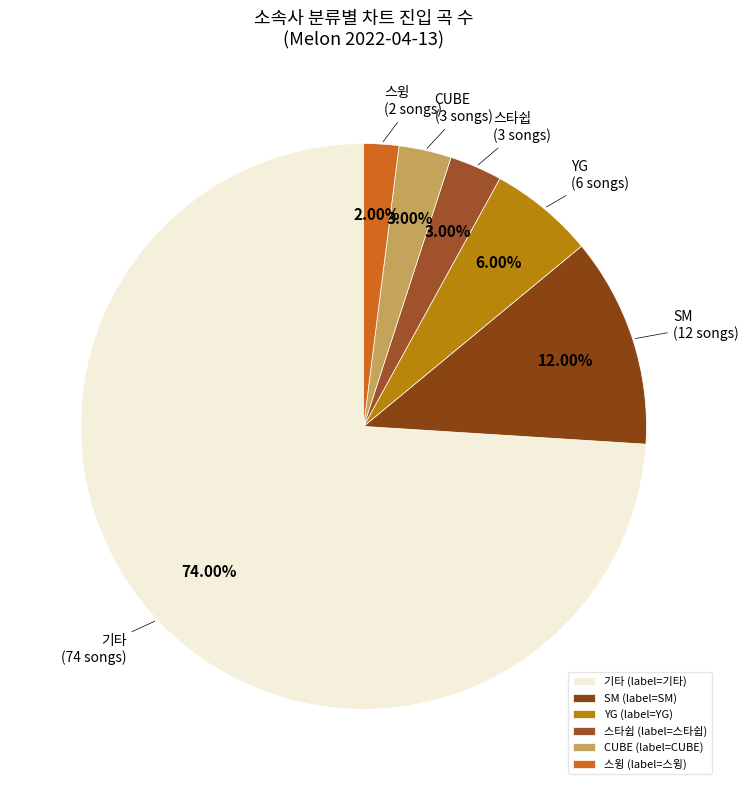

To the nearest percent, what is the difference between the largest and smallest slice percentages?

72%